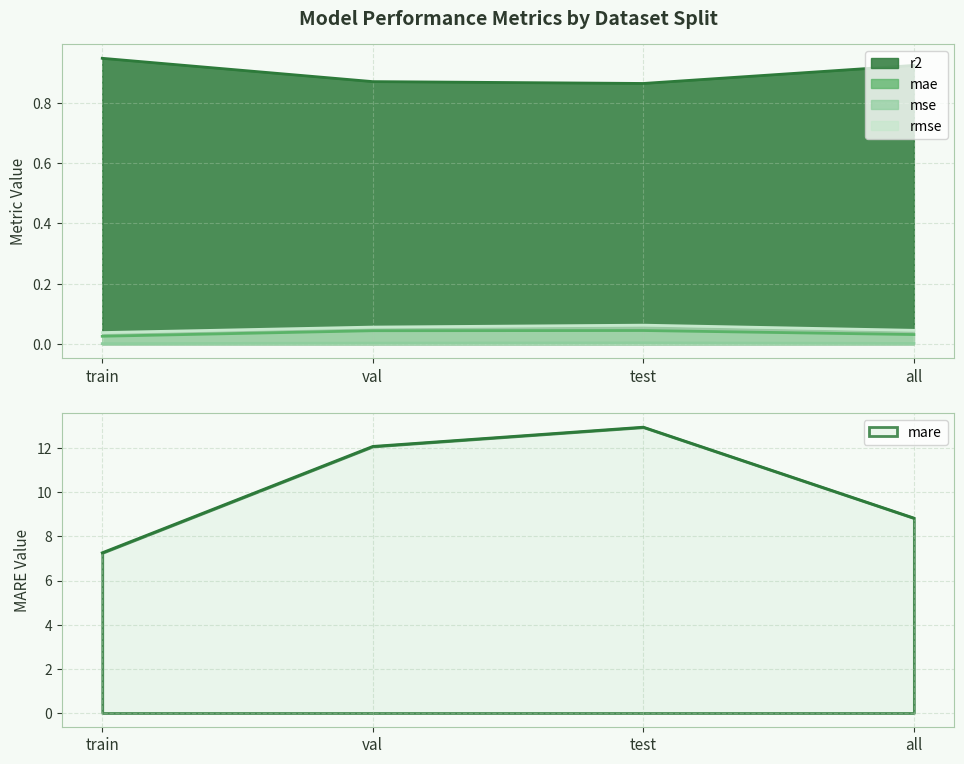

Reading left to right, list all the values displayed in this chart.

r2: train=0.9	val=0.9	test=0.9	all=0.9
rmse: train=0.0	val=0.1	test=0.1	all=0.0
mse: train=0.0	val=0.0	test=0.0	all=0.0
mare: train=7.3	val=12.1	test=12.9	all=8.8
mae: train=0.0	val=0.0	test=0.0	all=0.0